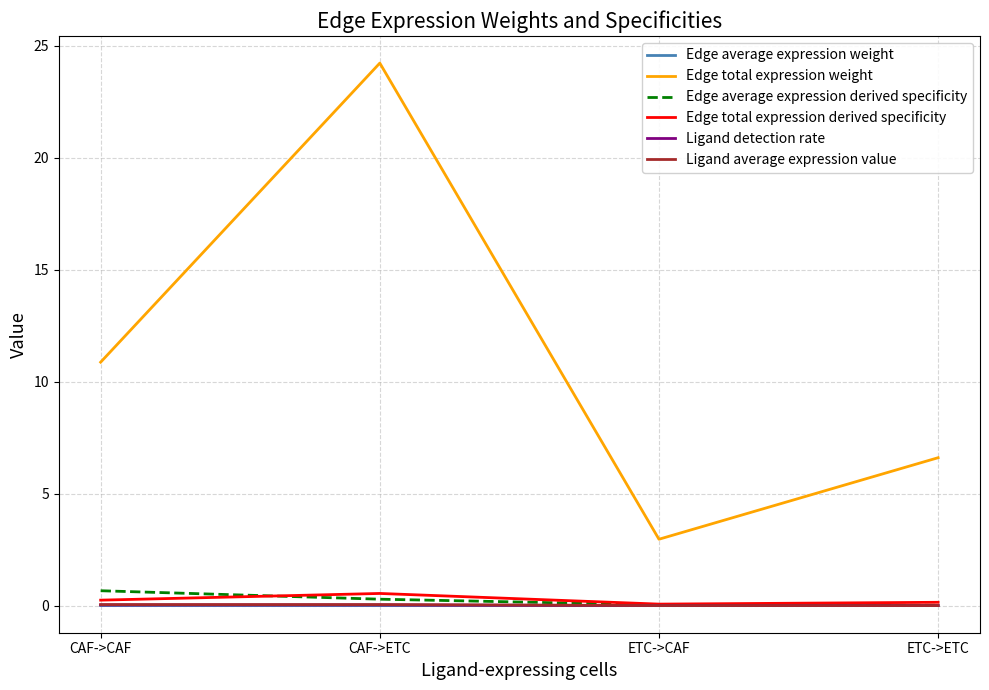

Which label corresponds to the largest value in the chart?

CAF->ETC